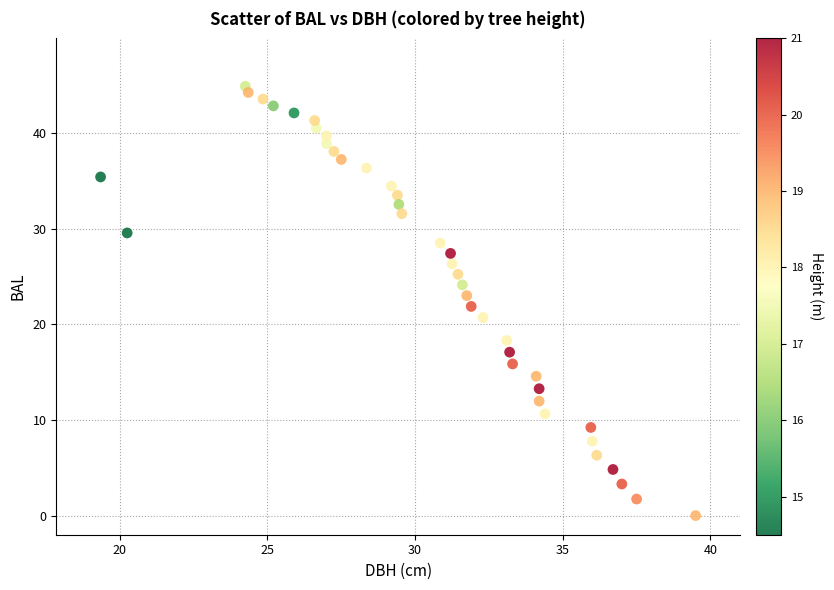

What is the range of X values (max minus min)?

20.1